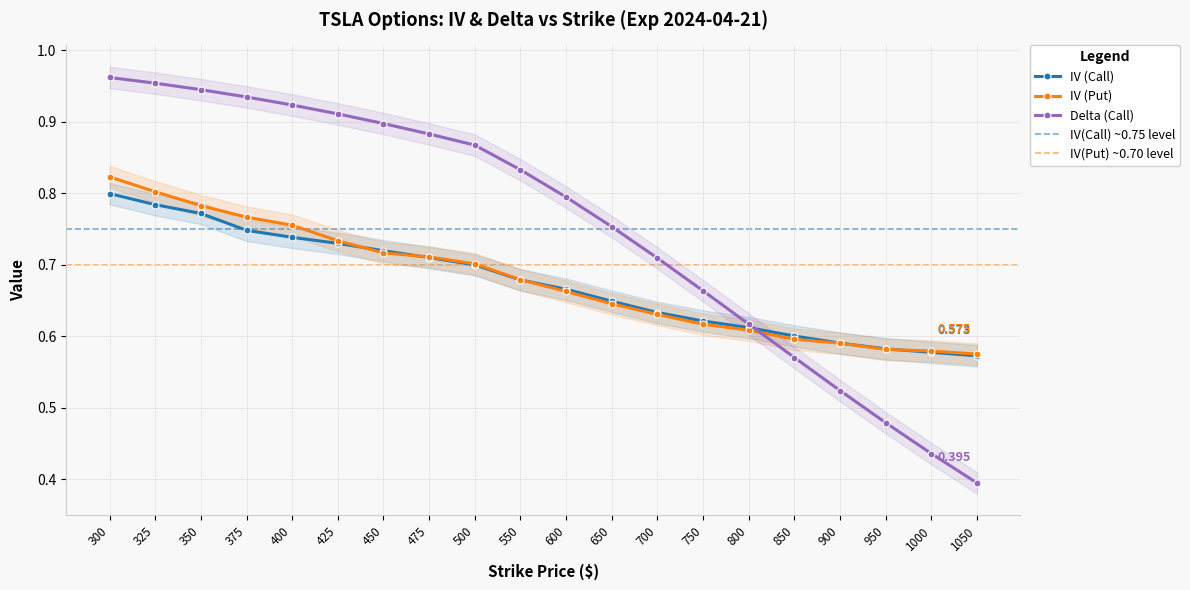

What is the sum of all Delta (Call) values?

15.1